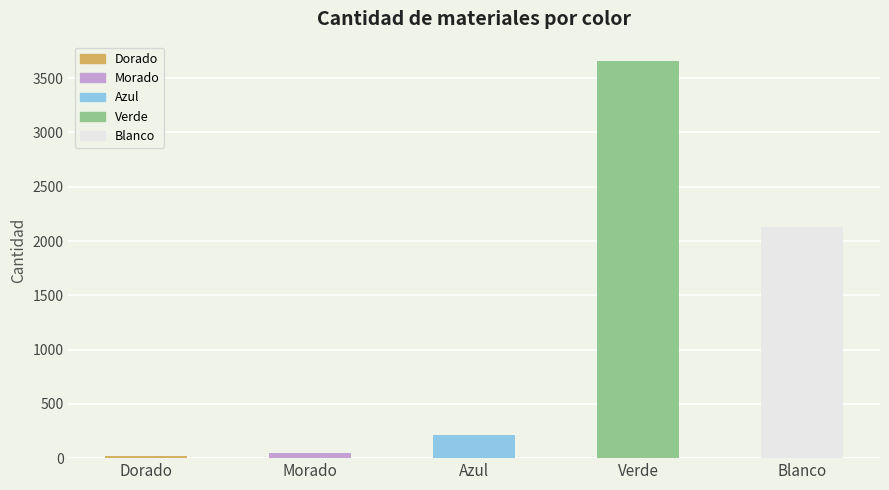

Are the bars grouped side by side (vs. stacked)?

No